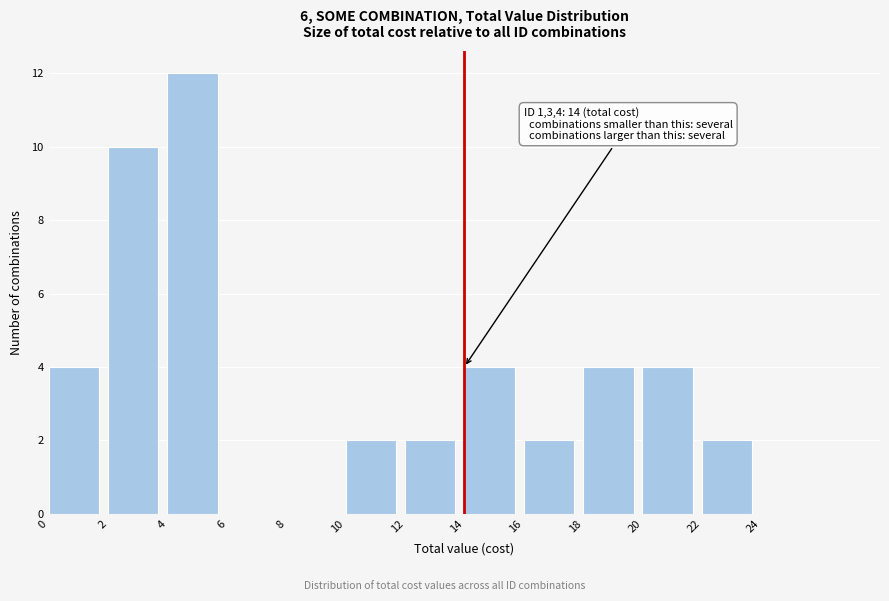

Which range on the x-axis has the tallest bar?

4 to 6